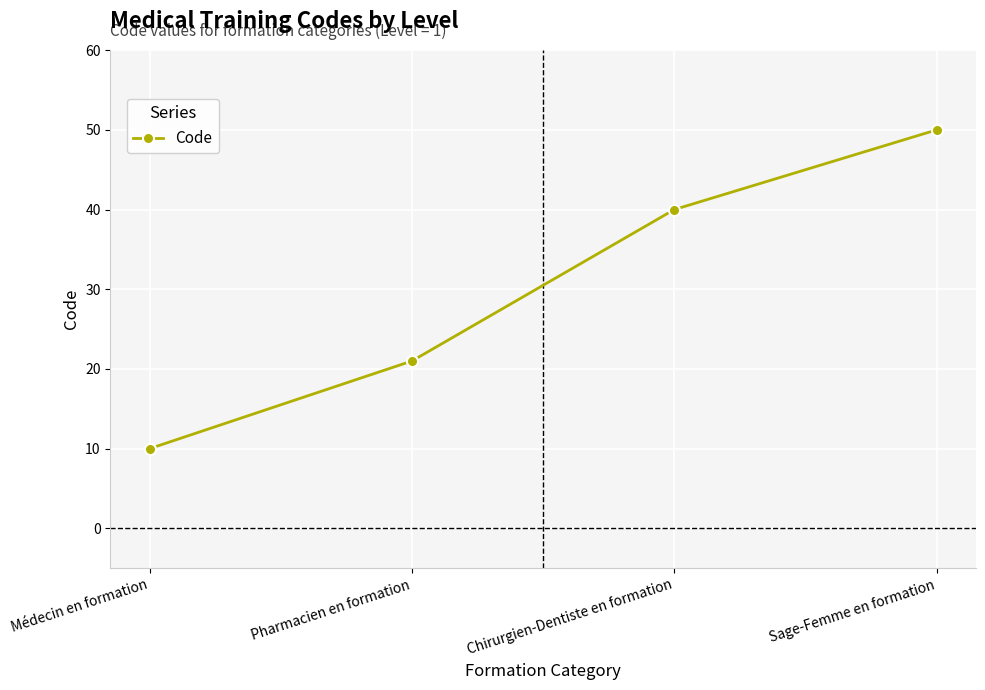

Read the value at Pharmacien en formation.

21